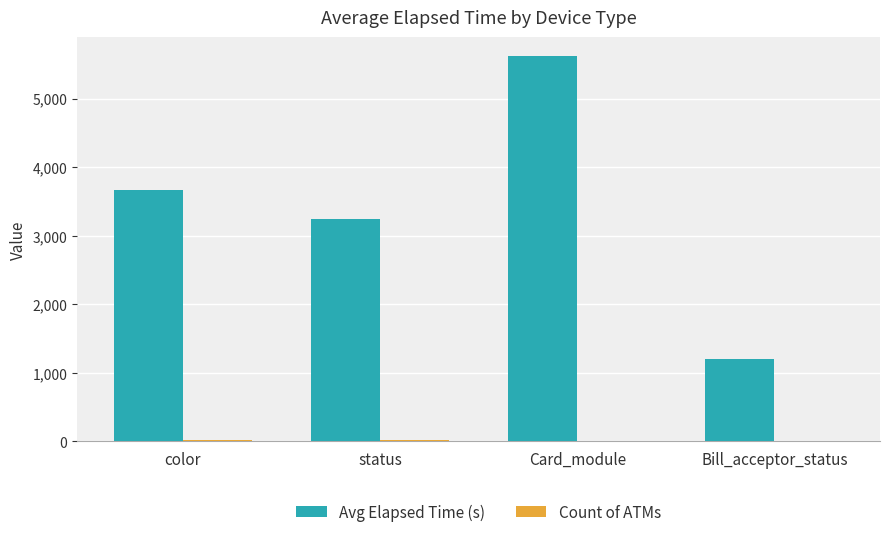

Which series has the largest total across all categories?

Avg Elapsed Time (s)